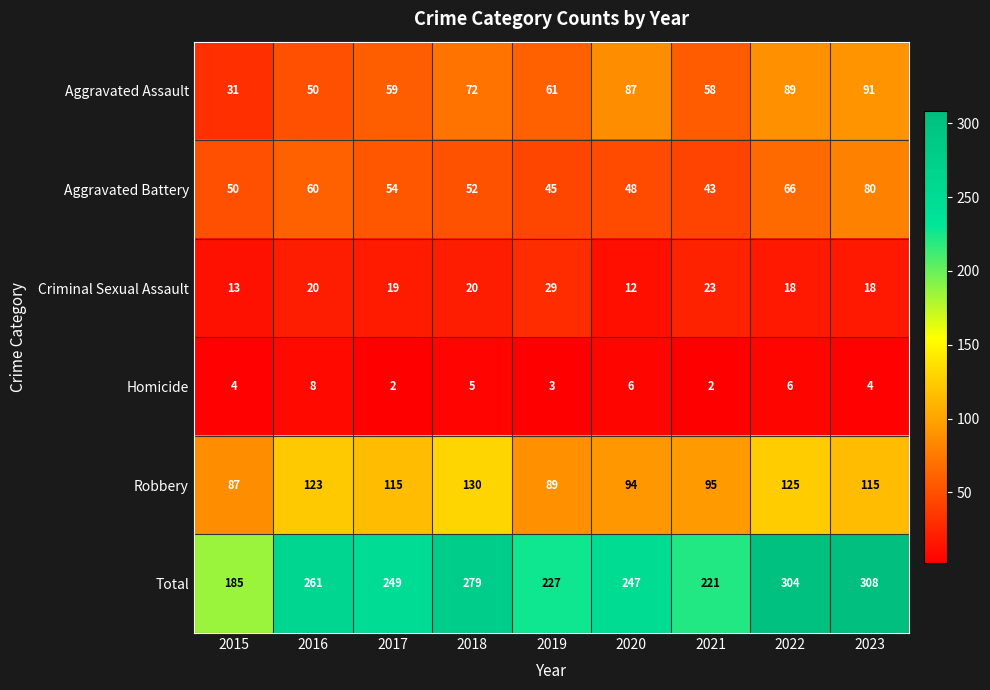

At which category is the sum across all series the highest?

2023